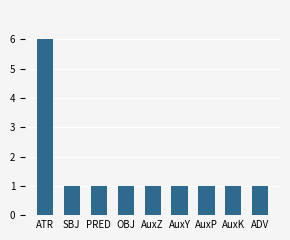

How many values are between 1 and 2?

8